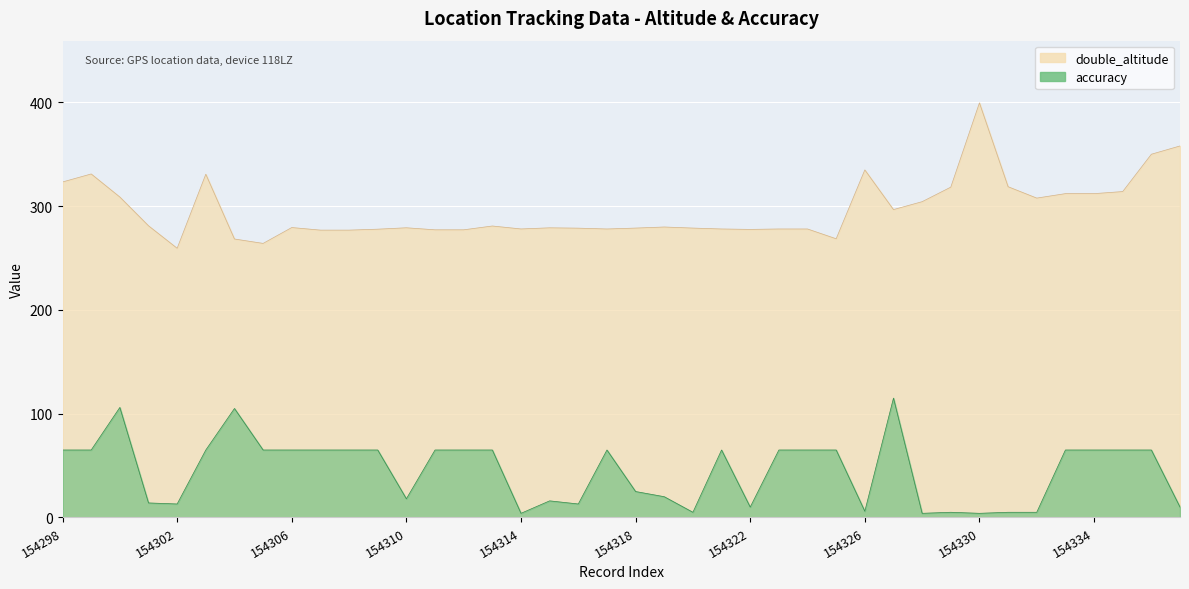

At which category does accuracy reach its first local valley?

154302